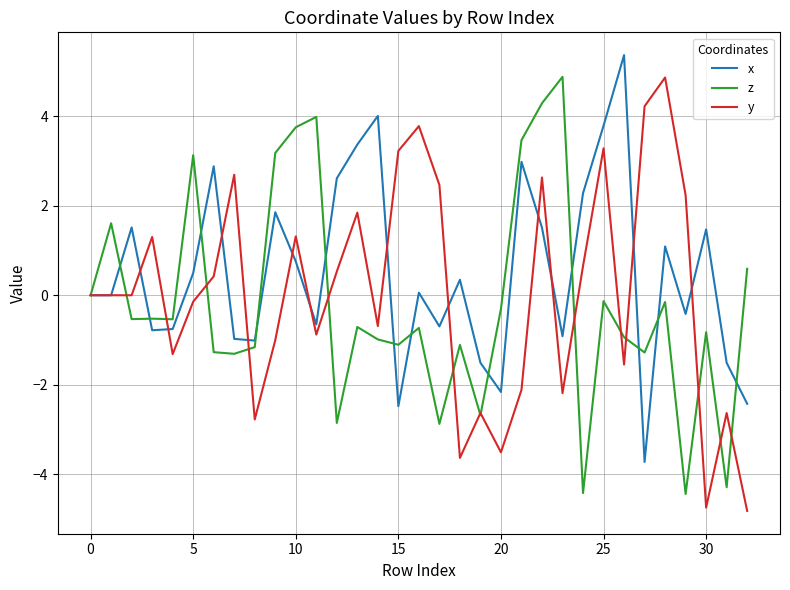

After their last crossing, which series has the higher values: x or z?

z